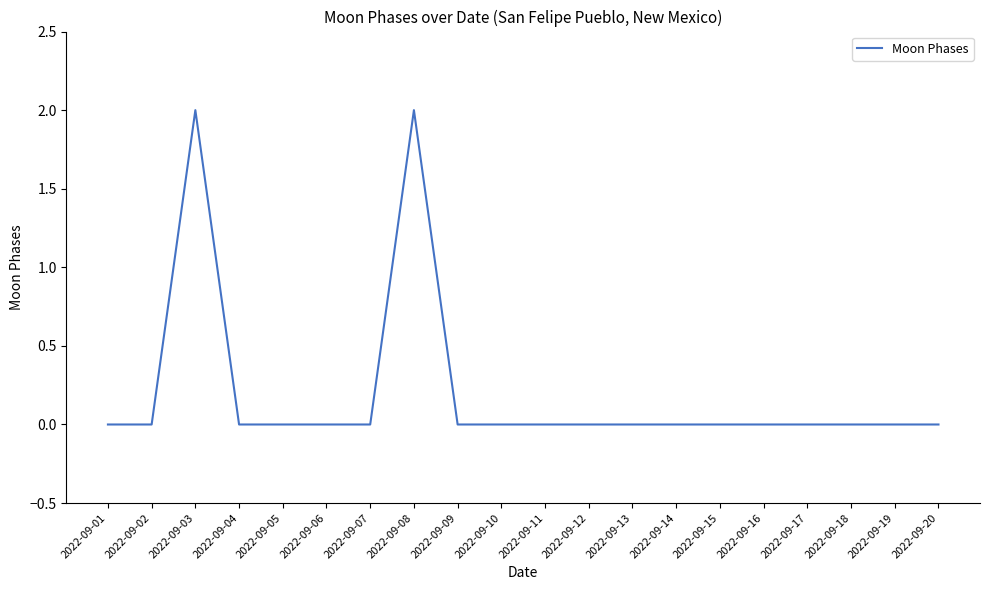

Which has a higher value, 2022-09-08 or 2022-09-17?

2022-09-08